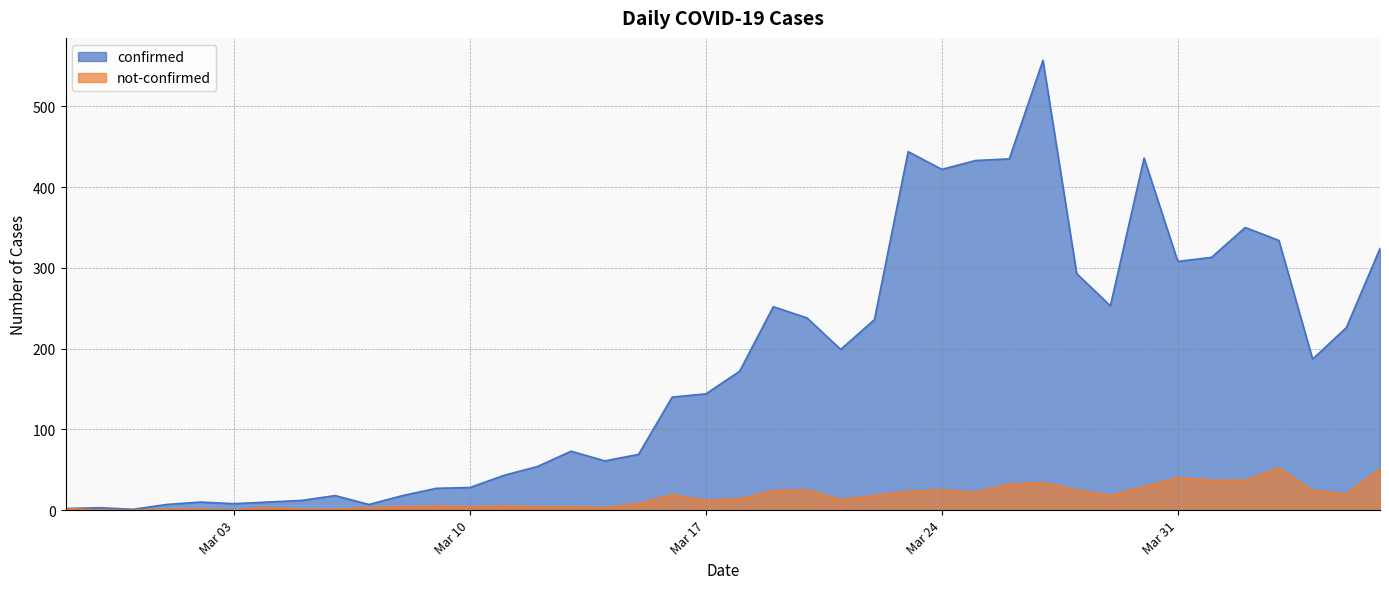

List the series in order of their peak value, highest first.

confirmed, not-confirmed